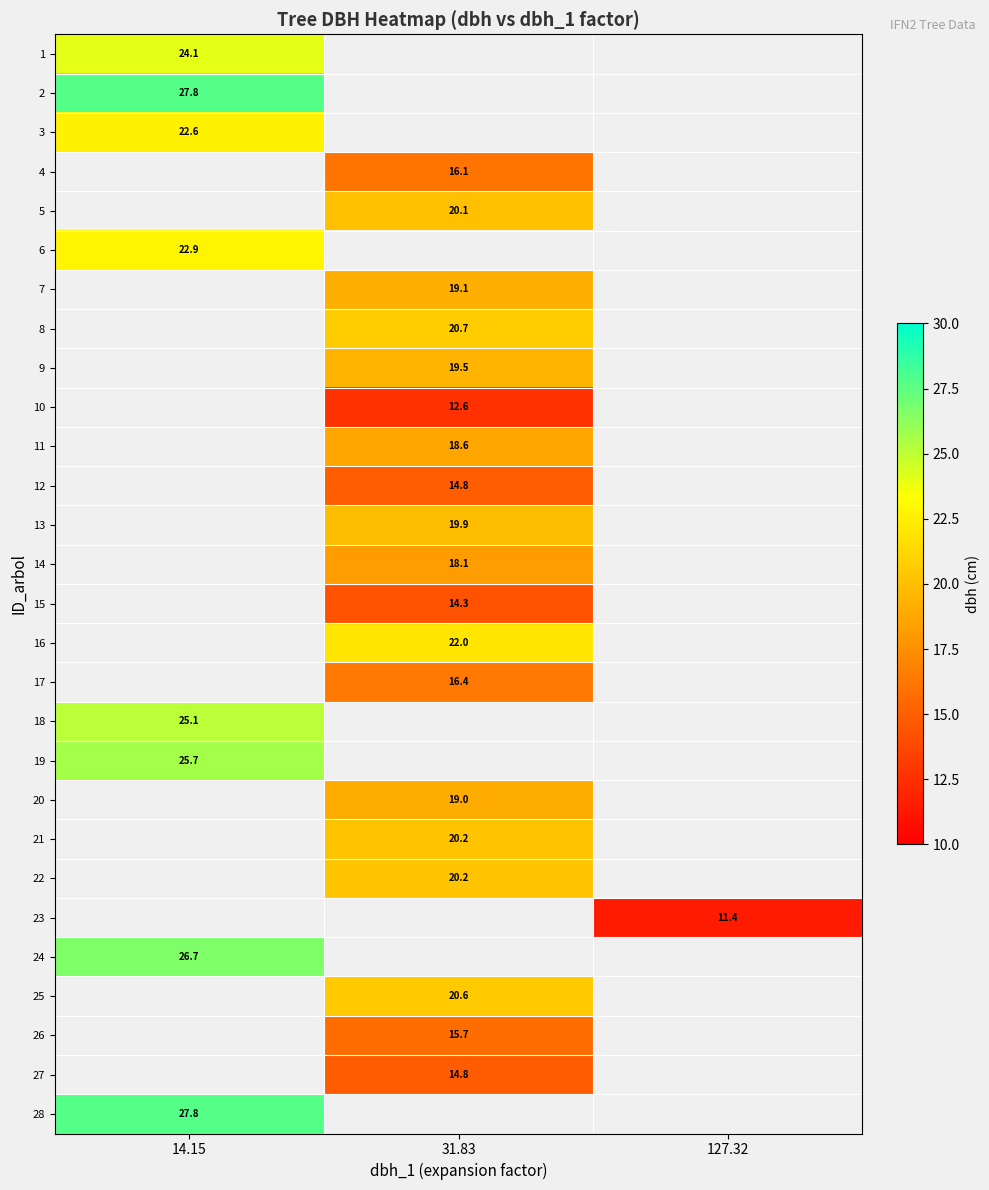

List the labels in order of 4 value, largest first.

14.15, 31.83, 127.32